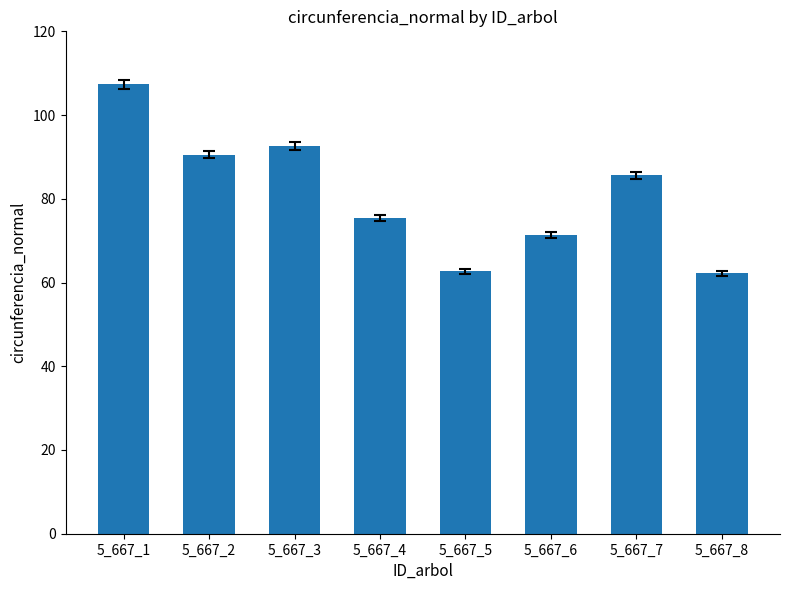

At which category does the chart reach its peak across all series?

5_667_1